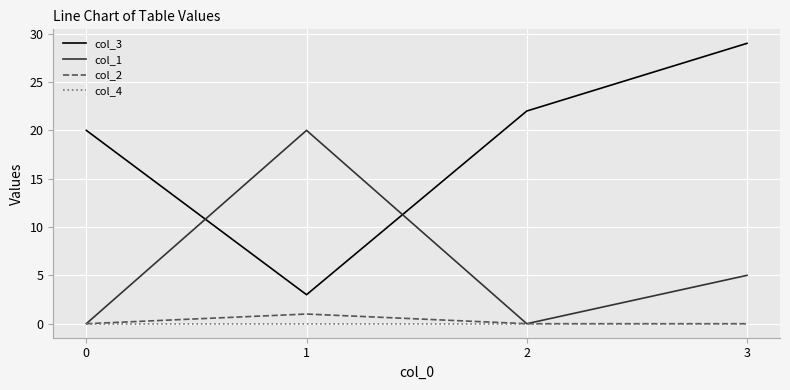

True or false: col_2 has a value of 0 at 3.

True